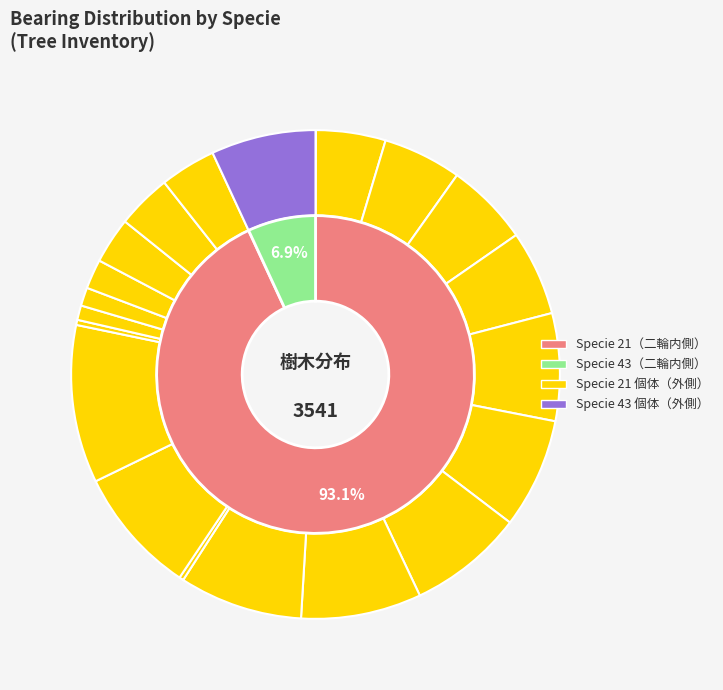

Is there a majority slice in this chart?

No